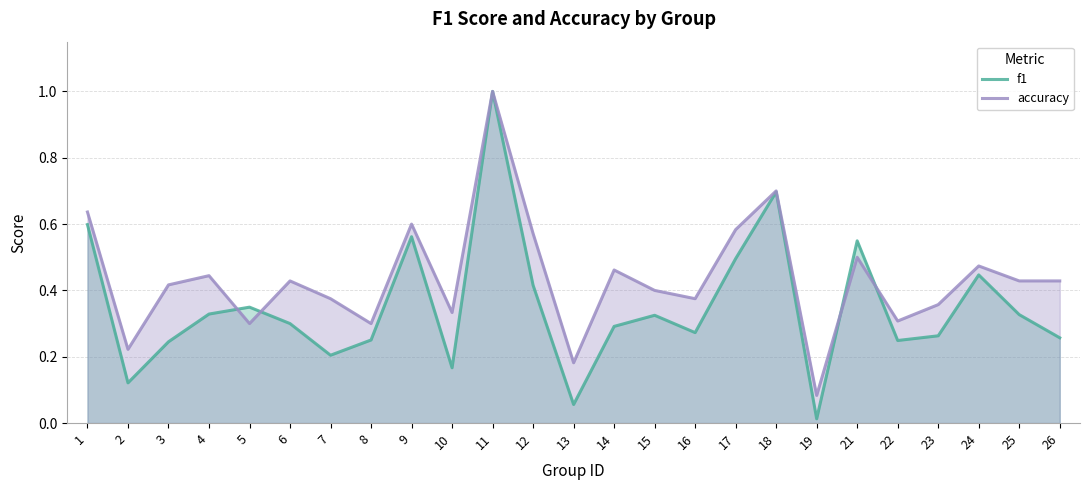

Reading left to right, what are all the values shown in this chart?

f1: 0.6	0.1	0.2	0.3	0.3	0.3	0.2	0.3	0.6	0.2	1.0	0.4	0.1	0.3	0.3	0.3	0.5	0.7	0.0	0.5	0.2	0.3	0.4	0.3	0.3
accuracy: 0.6	0.2	0.4	0.4	0.3	0.4	0.4	0.3	0.6	0.3	1.0	0.6	0.2	0.5	0.4	0.4	0.6	0.7	0.1	0.5	0.3	0.4	0.5	0.4	0.4